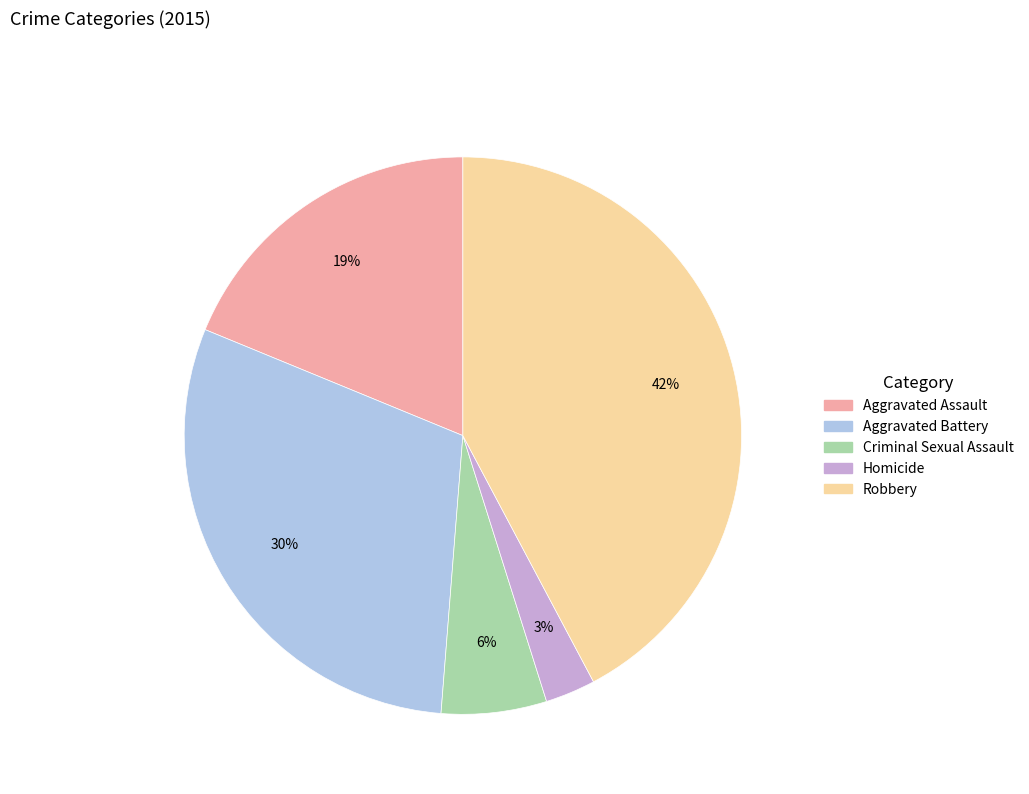

Which category has the smallest portion of the pie?

Homicide